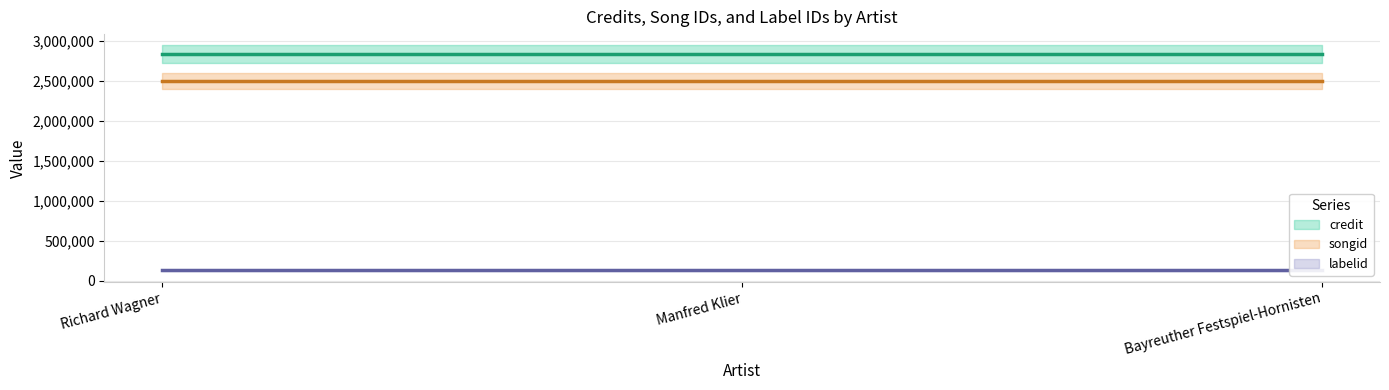

Is the value of songid at Bayreuther Festspiel-Hornisten greater than the value of labelid at Richard Wagner?

Yes